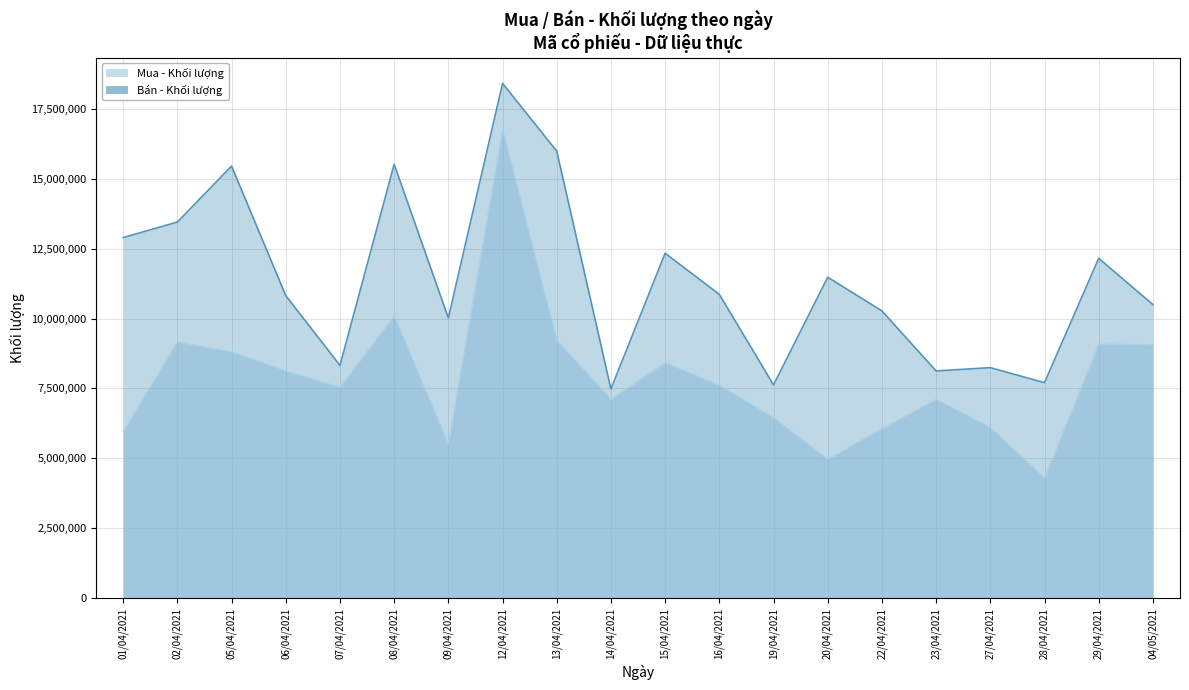

What is the difference between the maximum and minimum values in the Mua - Khối lượng series?

12468700